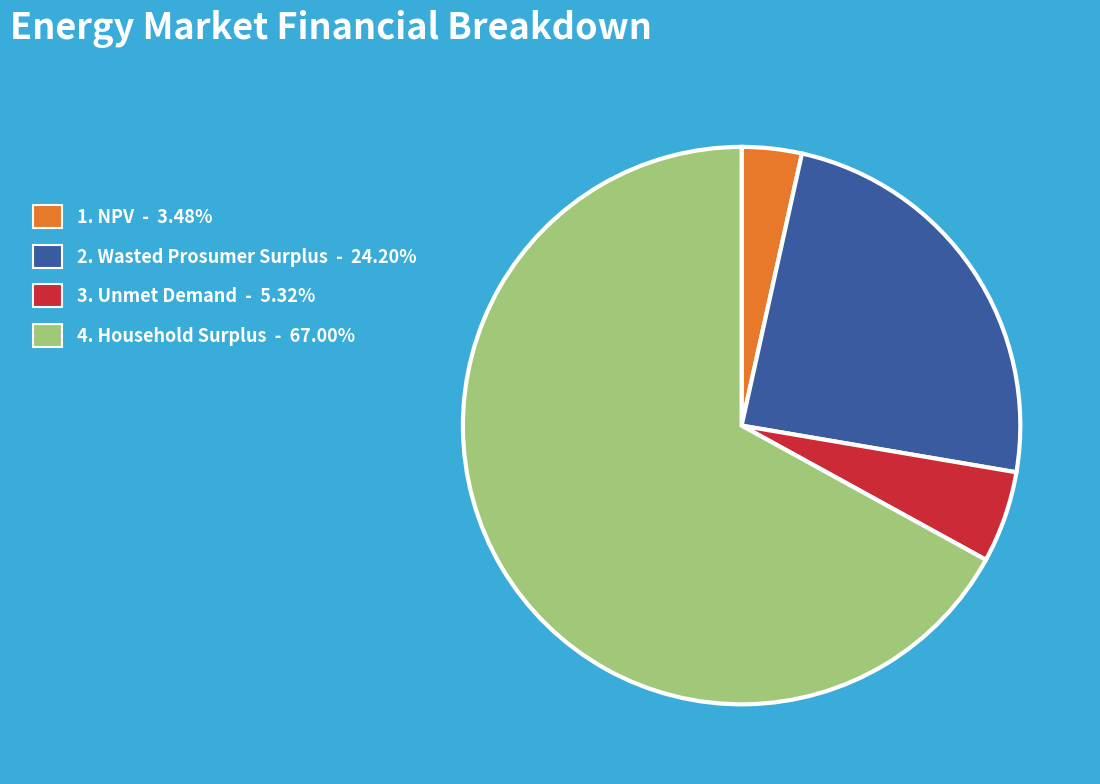

How many segments does this pie chart have?

4